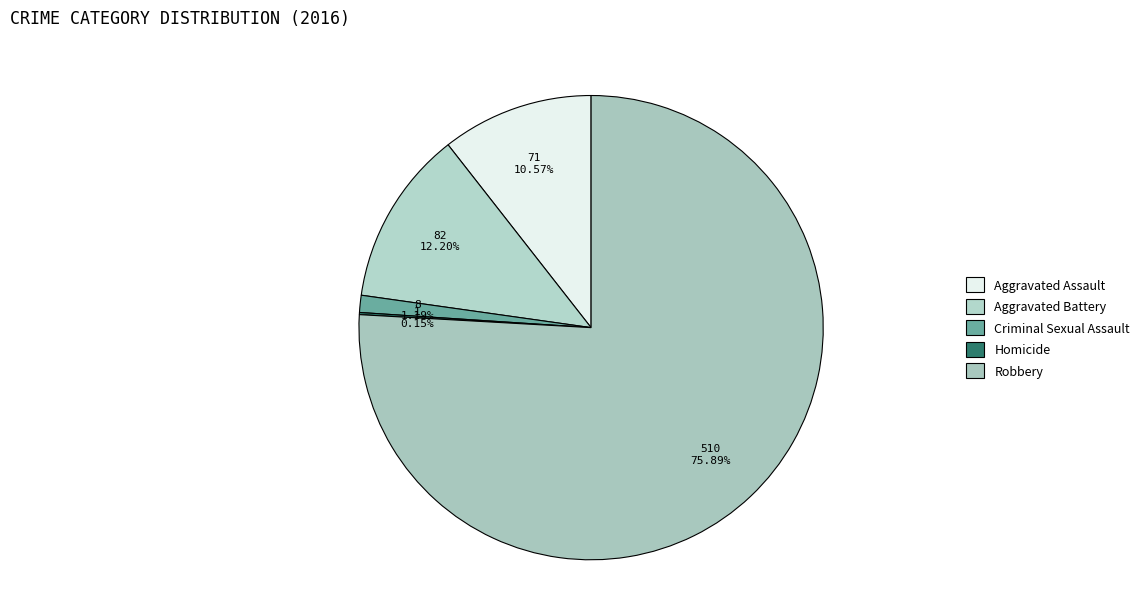

To the nearest percent, what portion does Aggravated Battery represent?

12%